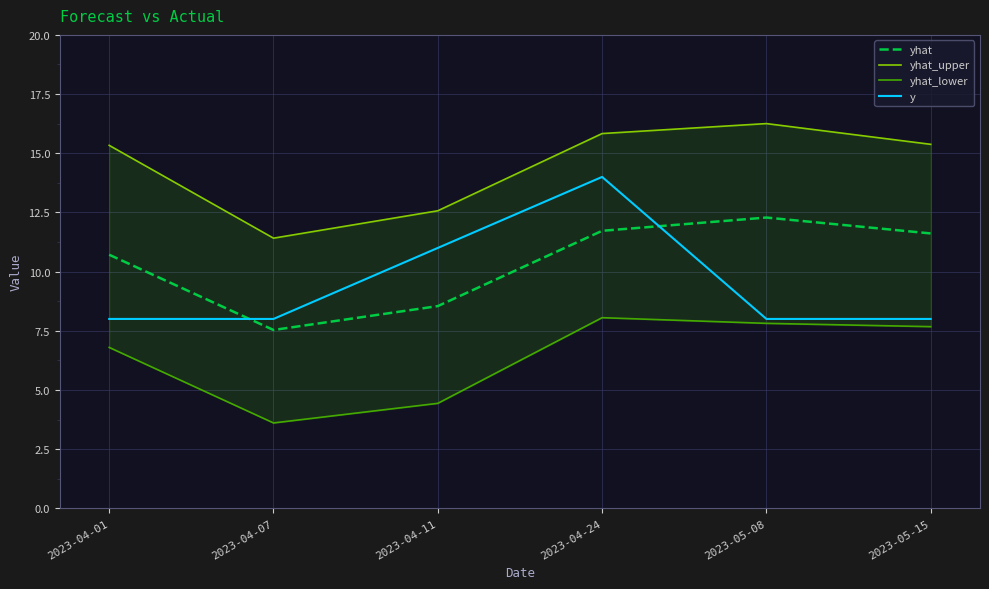

At which category does the chart reach its minimum across all series?

2023-04-07